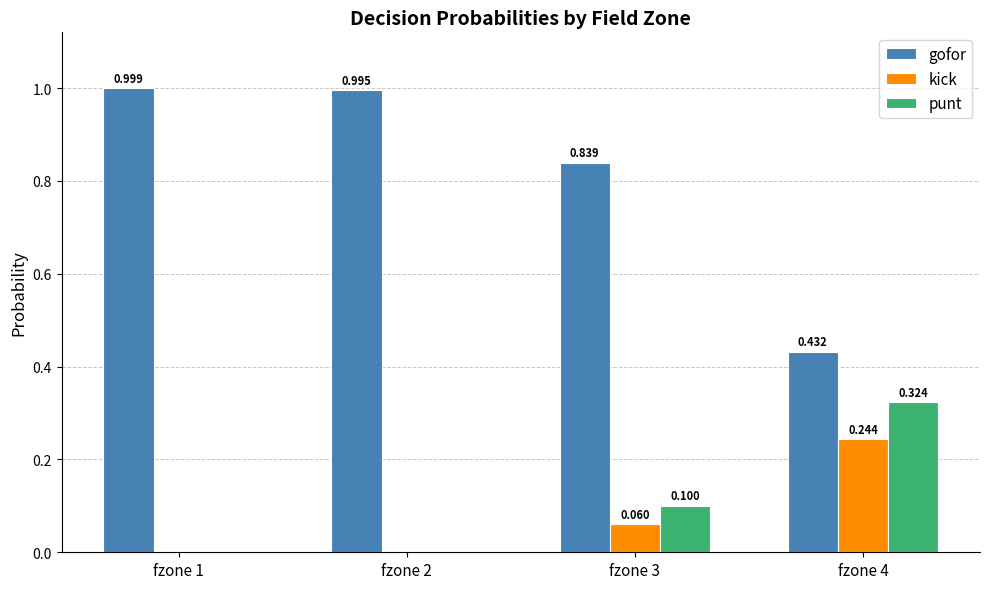

Count the number of categories in the chart.

4